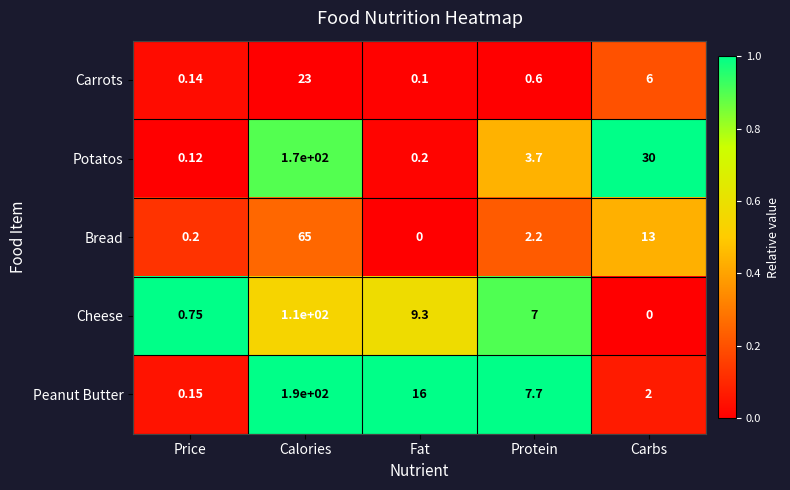

Which series changed the most between Calories and Carbs?

Peanut Butter